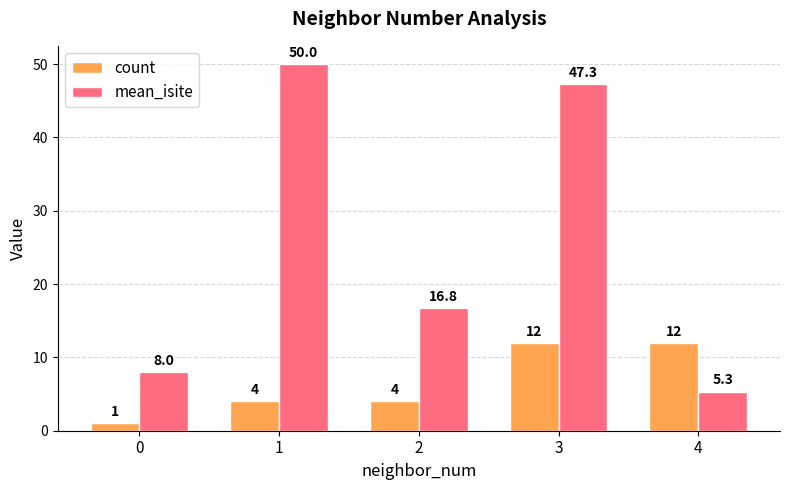

What is the lowest value of the mean_isite series?

5.3